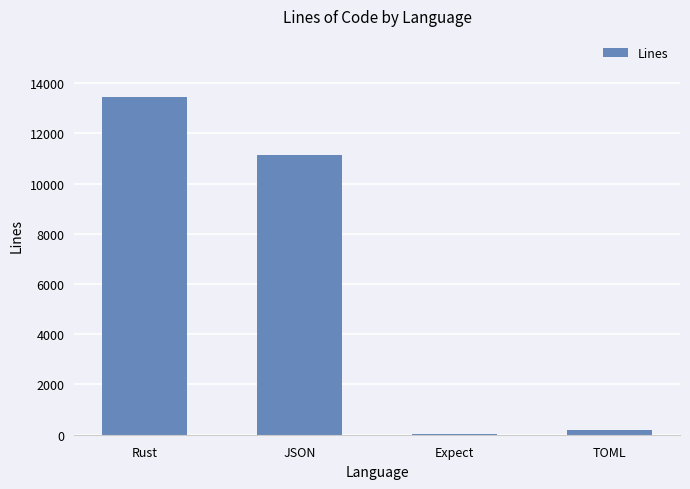

True or false: the data shows 13465 at Rust.

True